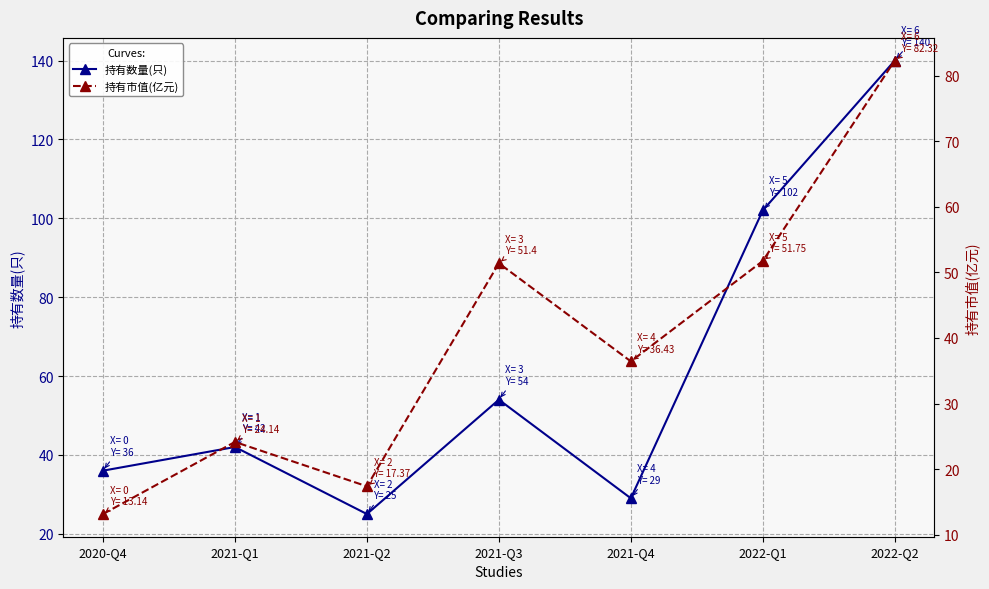

Is the value of 持有市值(亿元) at 2021-Q2 greater than the value of 持有数量(只) at 2020-Q4?

No